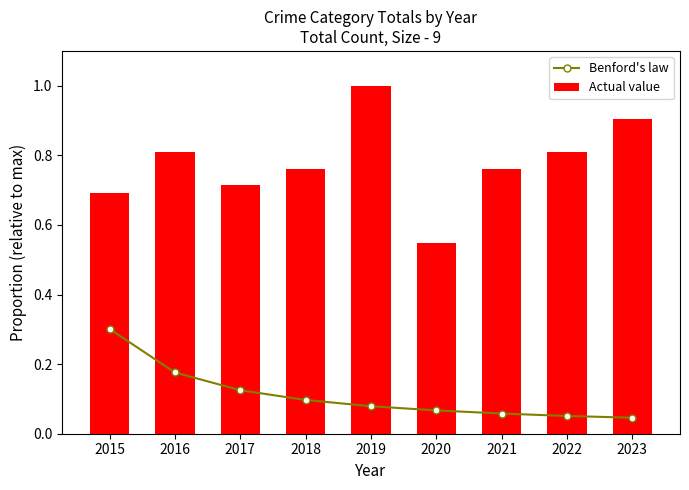

What are all the series names shown in the legend?

Benford's law, Actual value